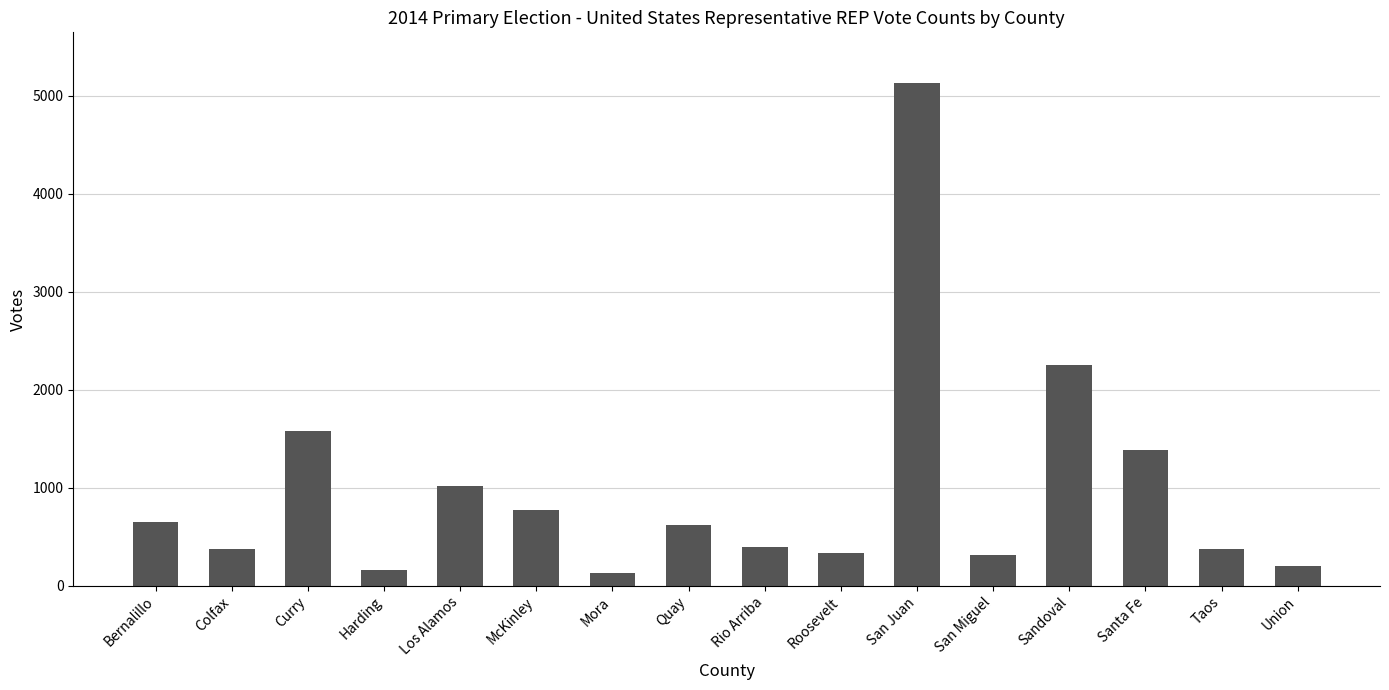

What is the average value?

981